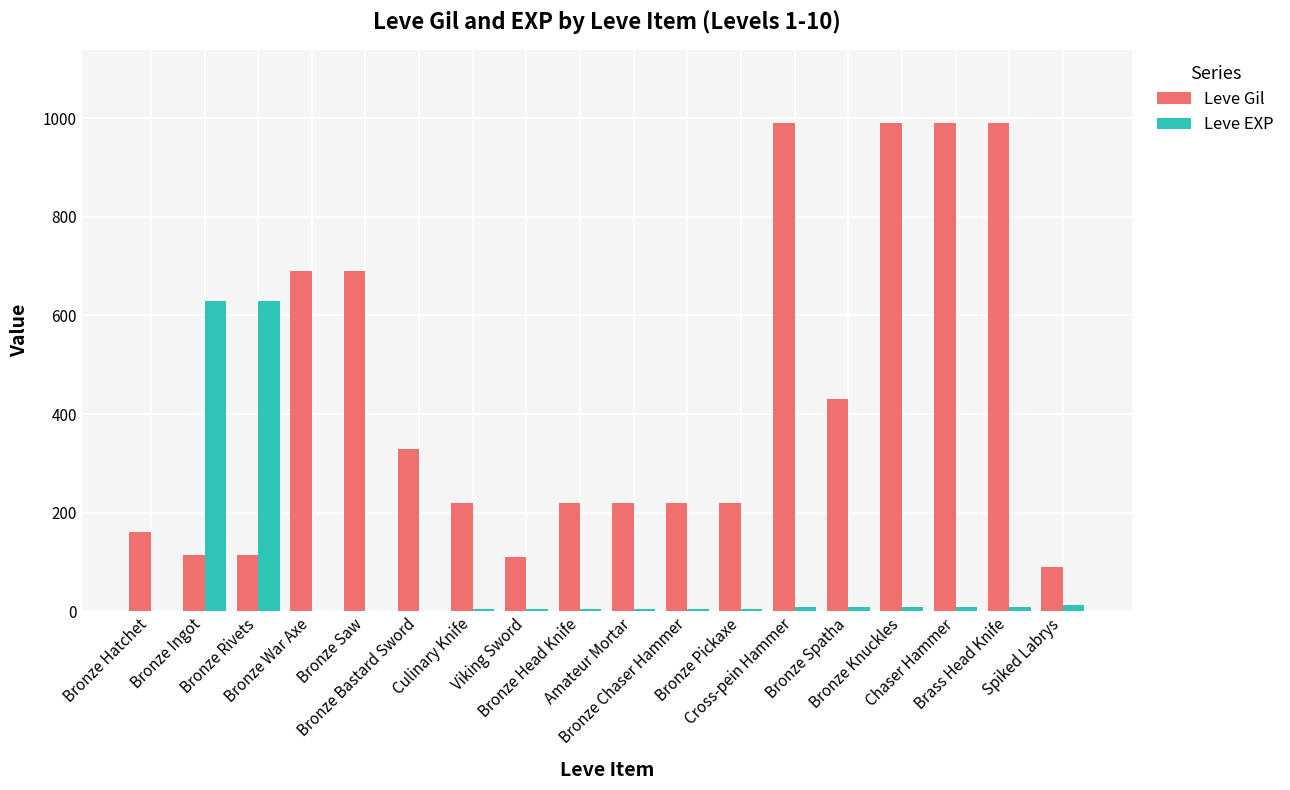

Does the chart contain stacked bars?

No